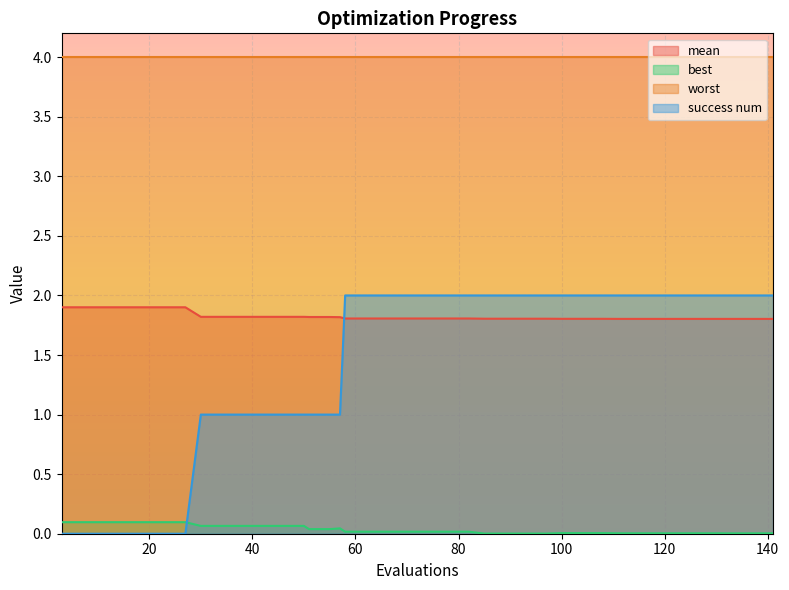

List the series in order of their peak value, lowest first.

best, mean, success num, worst